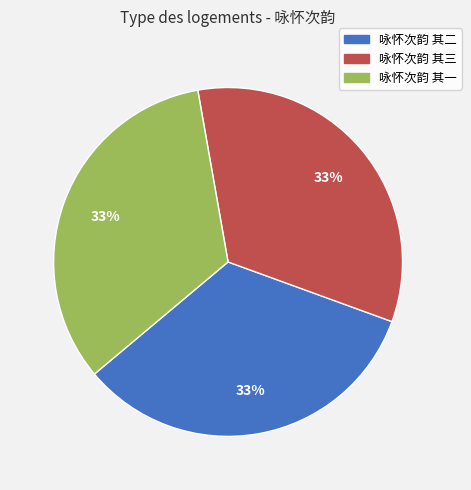

How many slices are in this pie chart?

3